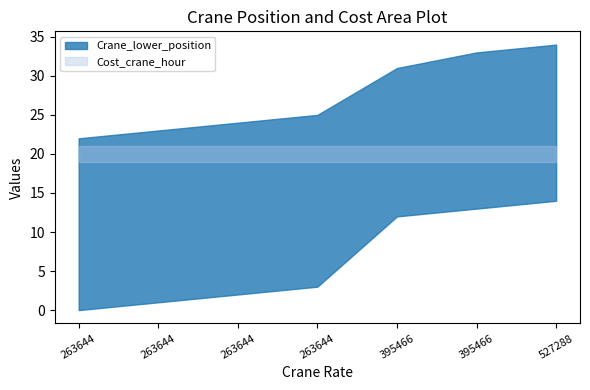

Which series has the widest spread of values?

Crane_lower_position